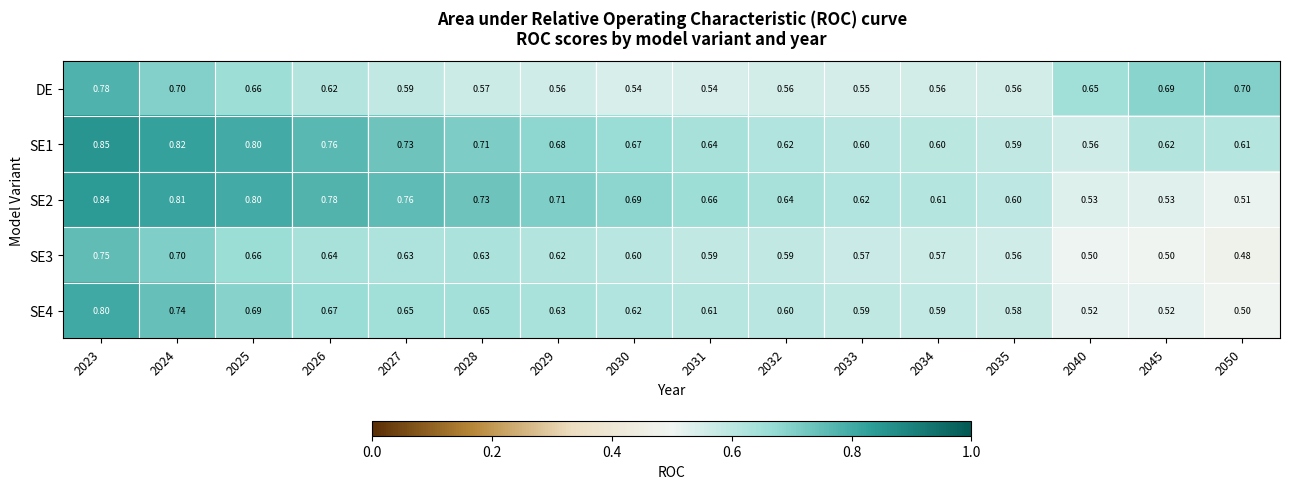

Between 2027 and 2028, which series saw the biggest shift?

SE2